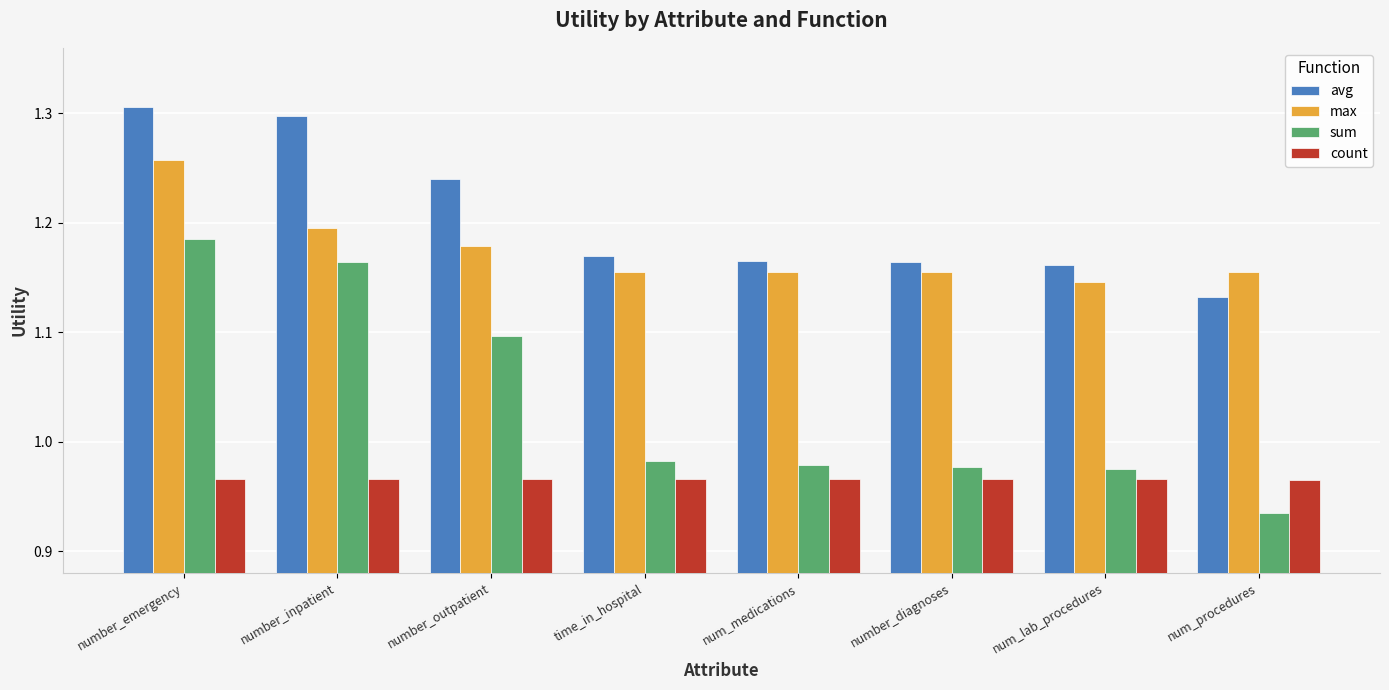

Which series has the largest range (max minus min)?

sum